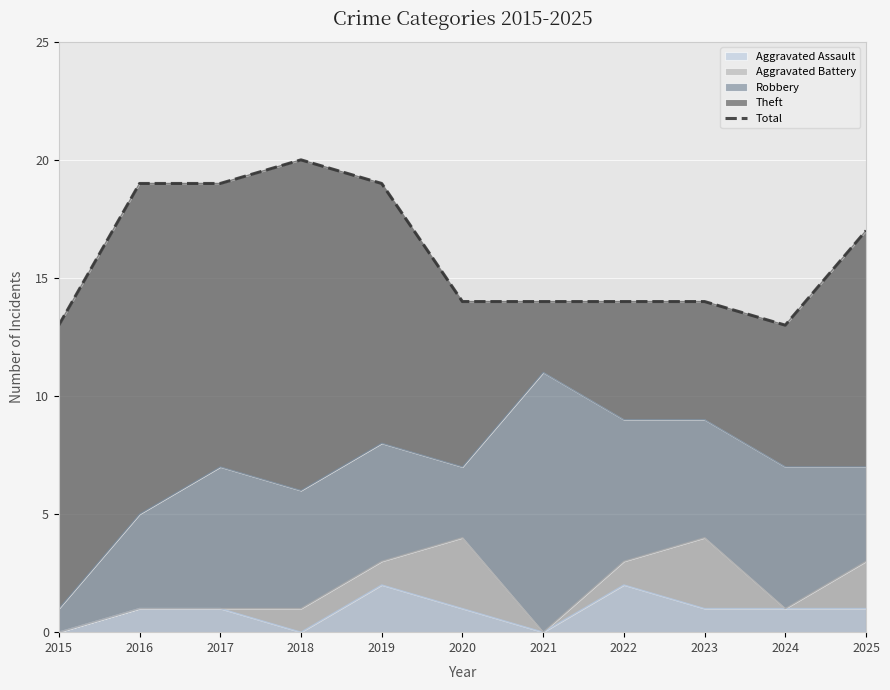

What is the value of the 3rd point from the left?

19